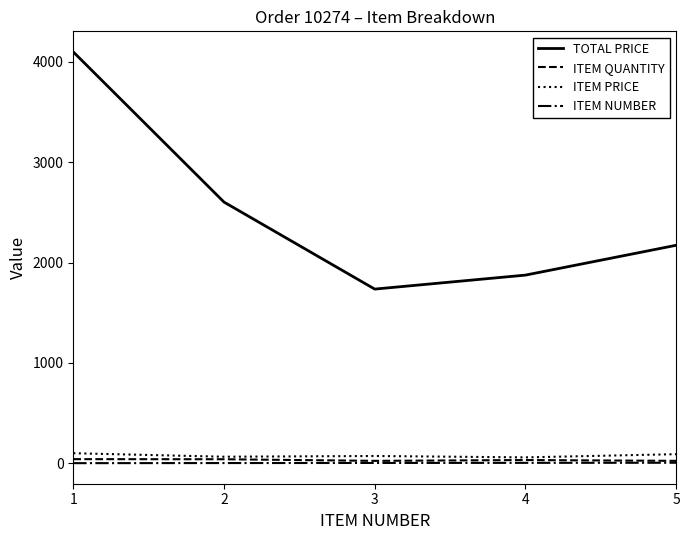

Which series has the largest range (max minus min)?

TOTAL PRICE